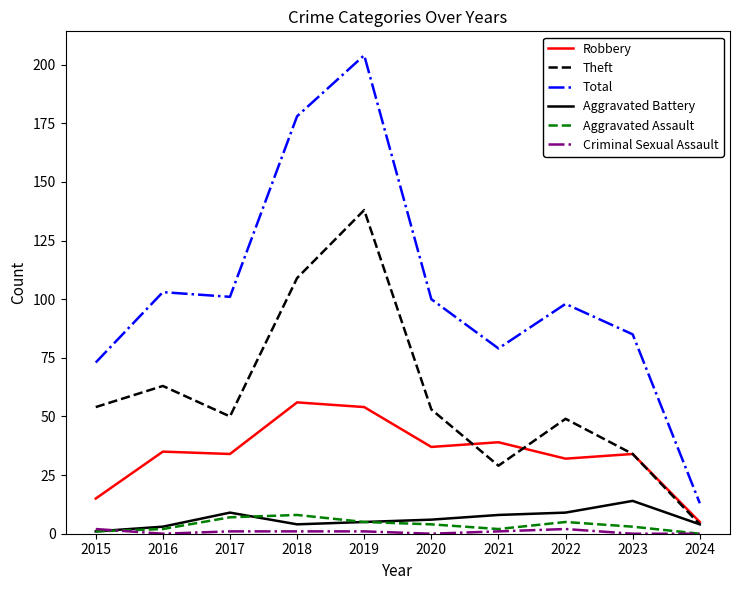

Does the chart have visible grid lines?

No